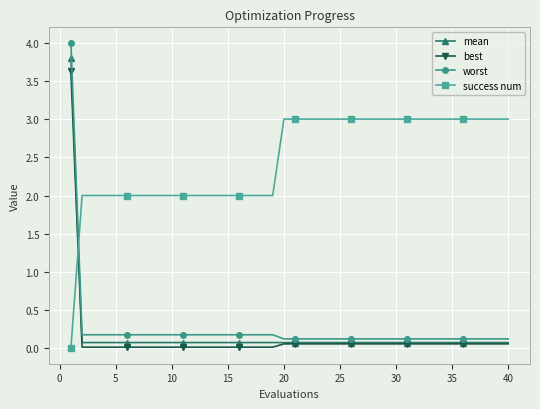

What is the value of the mean point at the 38th from the left?

0.1